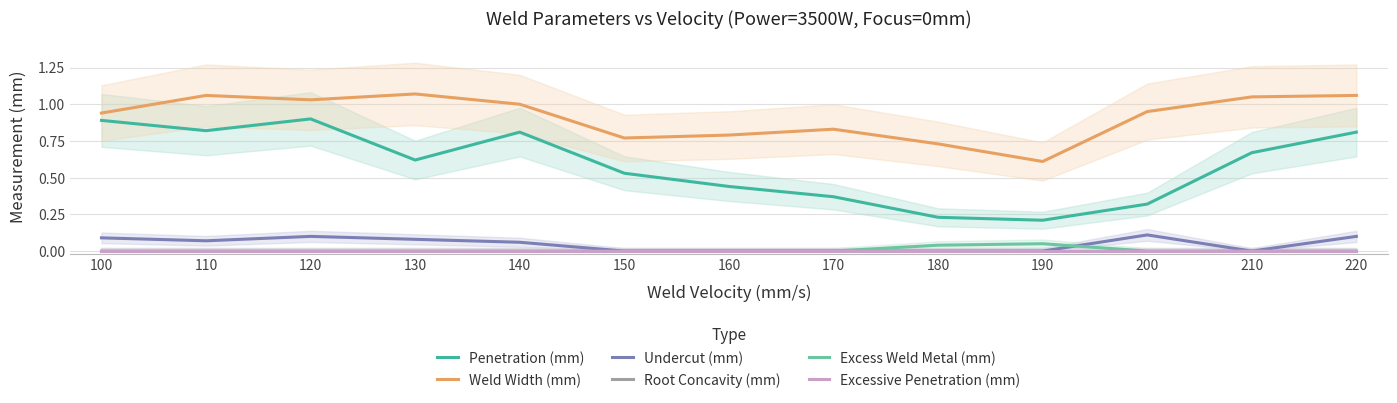

What is the spread (max minus min) of values at 150?

0.8